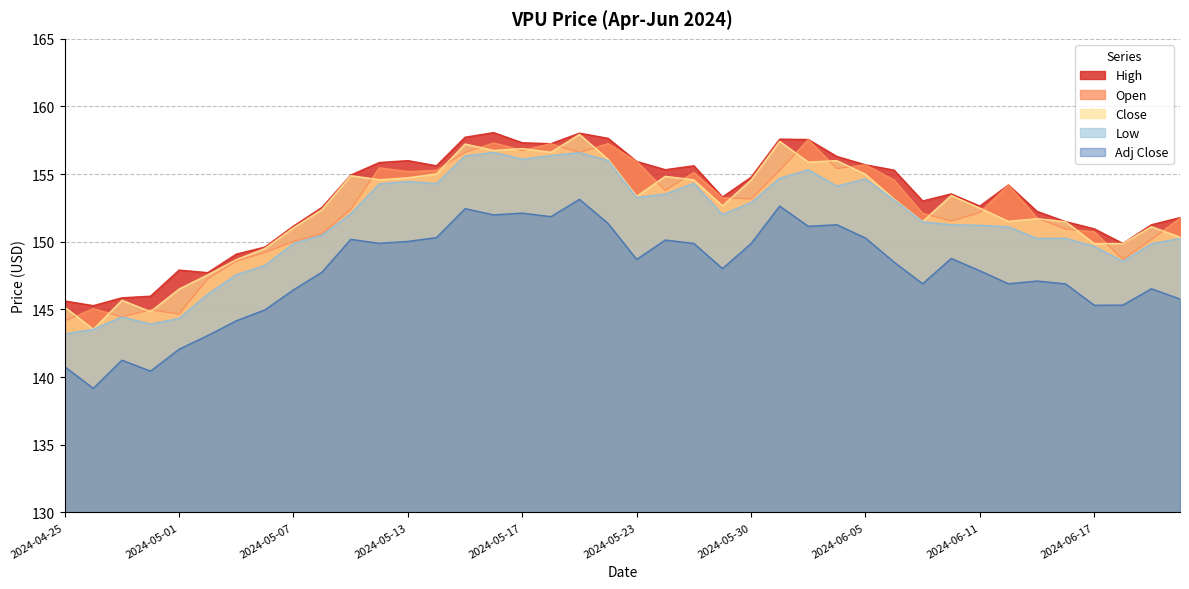

Which category has the highest value across all series?

2024-05-16